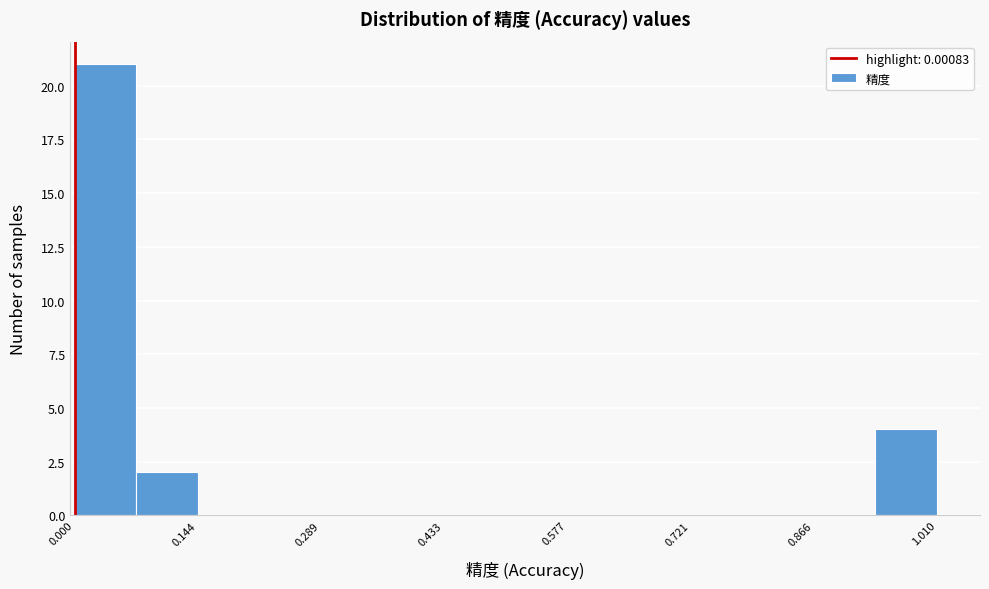

Around what value on the x-axis is the tallest bar? Give the approximate position of its centre, as read against the axis.

0.04